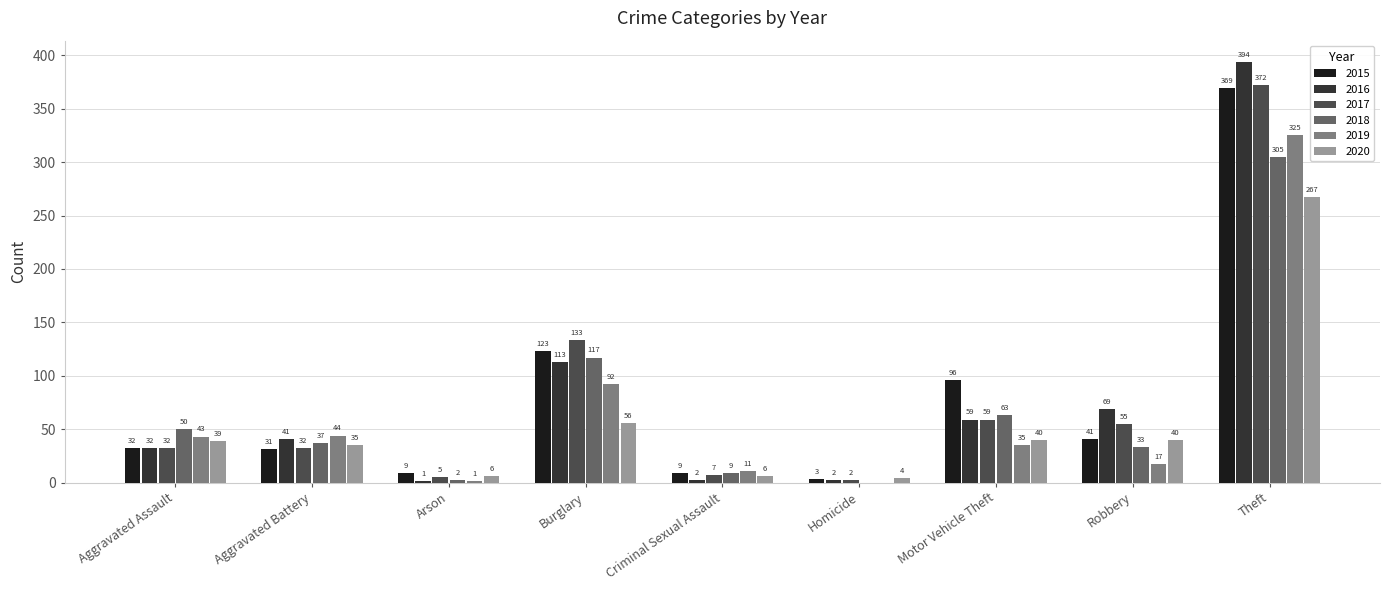

What is the sum of the 2020 values at Burglary and Motor Vehicle Theft?

96